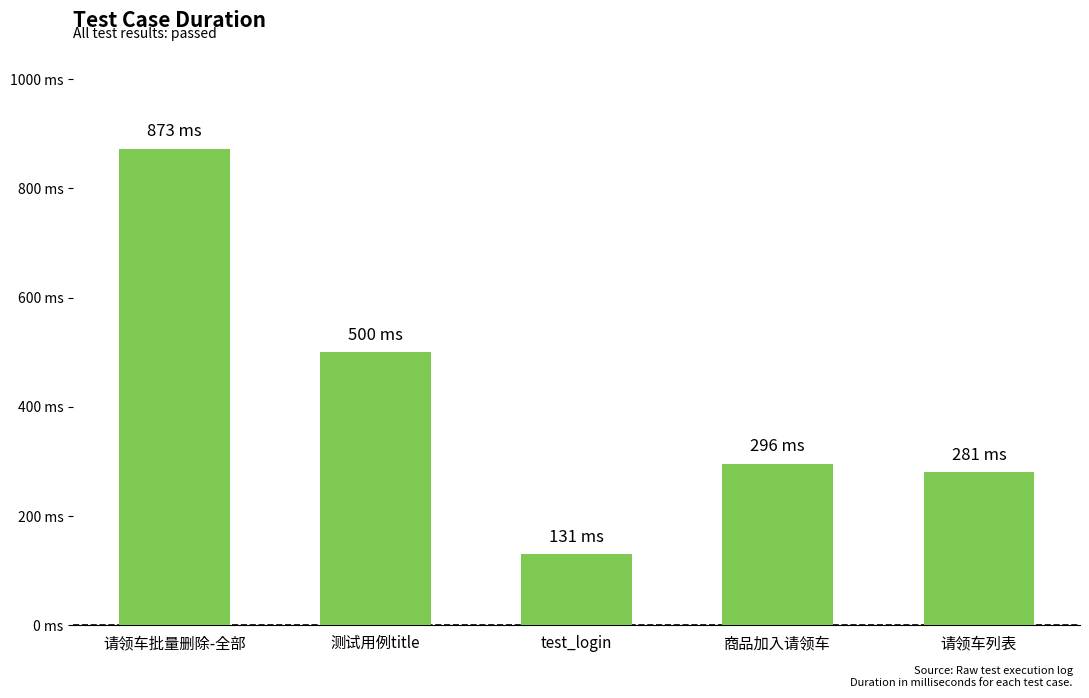

Are the bars horizontal?

No